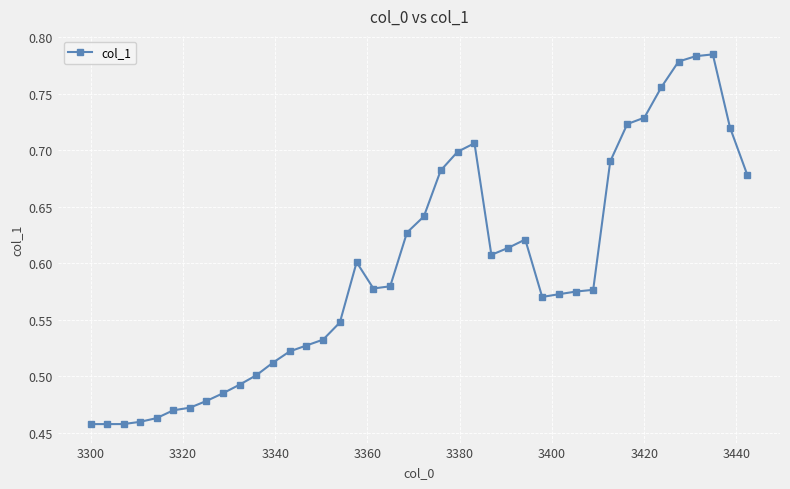

What is the sum of all values?

23.7